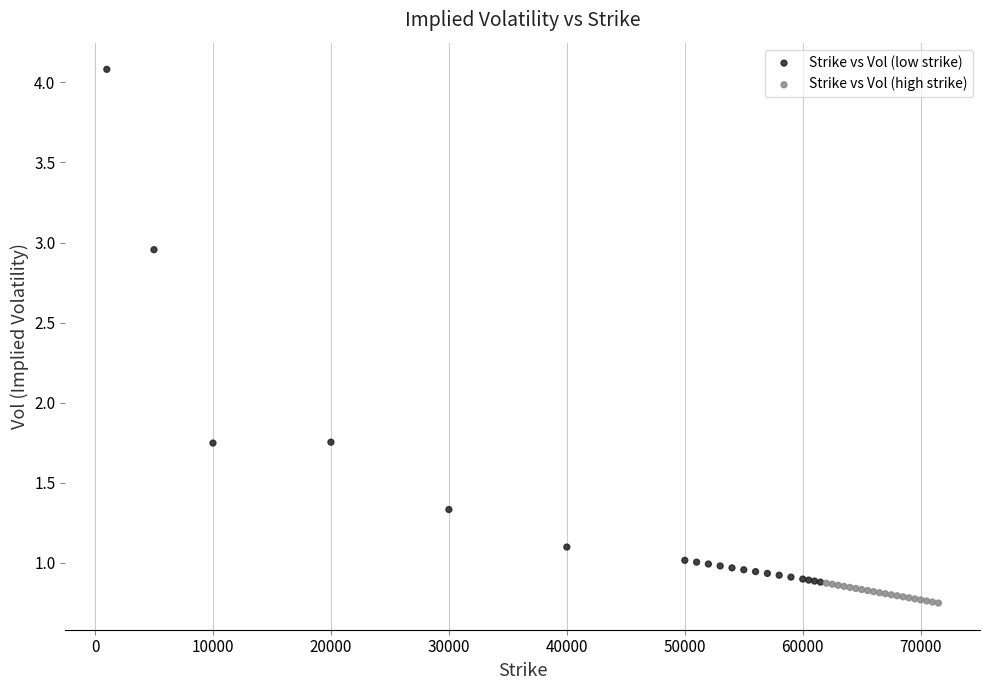

Which series has the largest Y range (max minus min)?

Strike vs Vol (low strike)